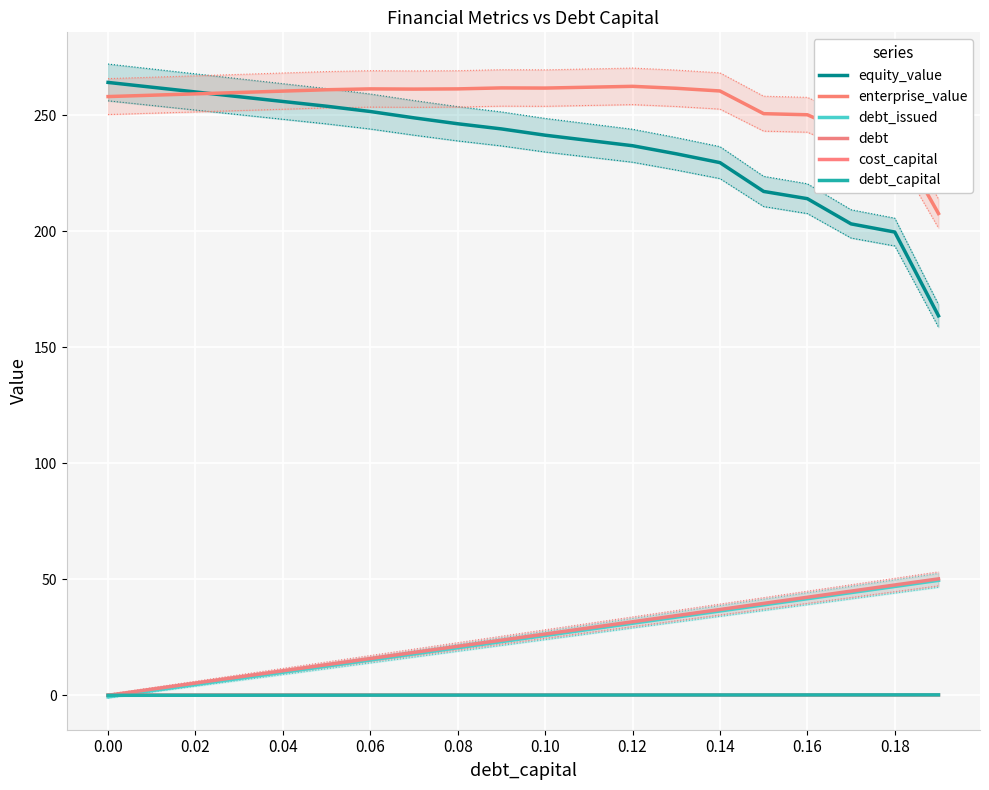

How many times do debt_issued and debt_capital cross each other?

1